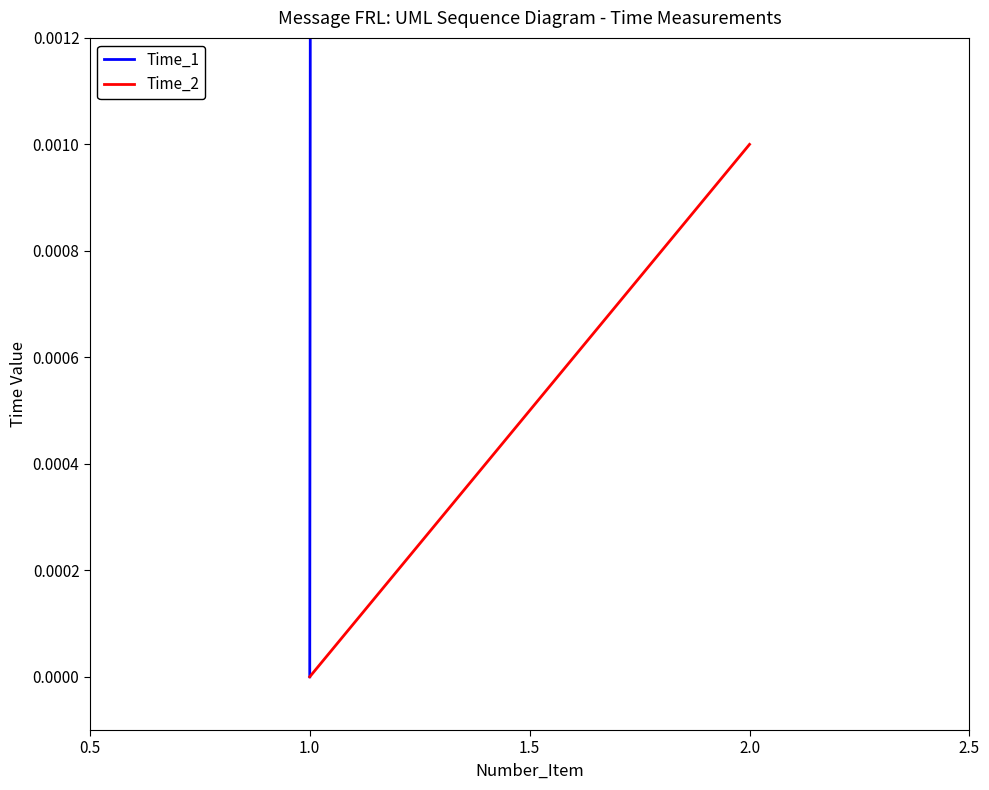

True or false: Time_2 has a value of 0.0 at 2.0.

False